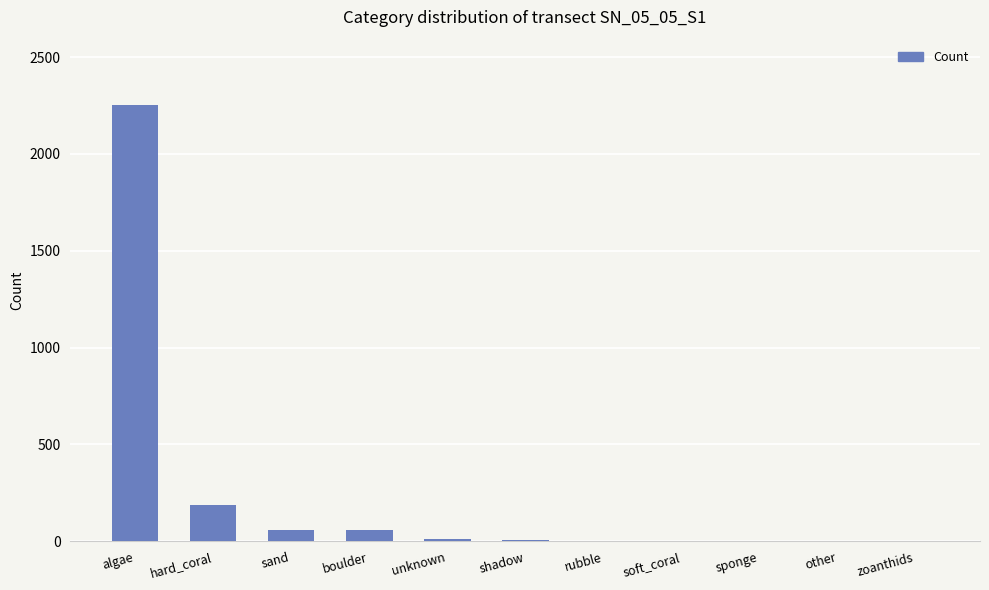

What is the greatest value displayed?

2252